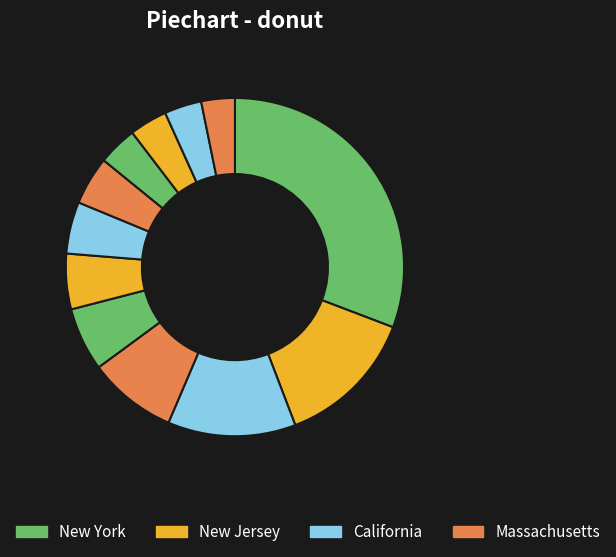

Count the number of slices in the pie.

12